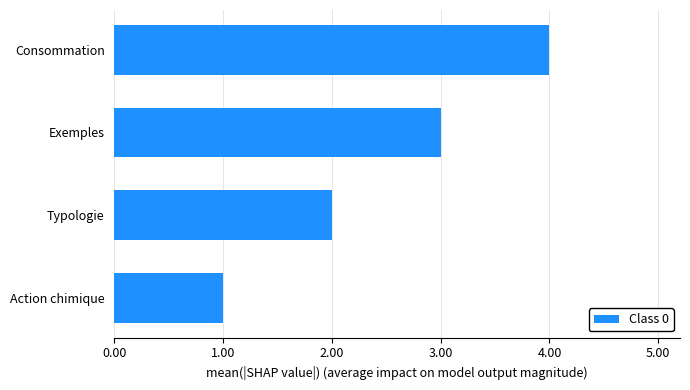

What is the difference between the second highest and second lowest values?

1